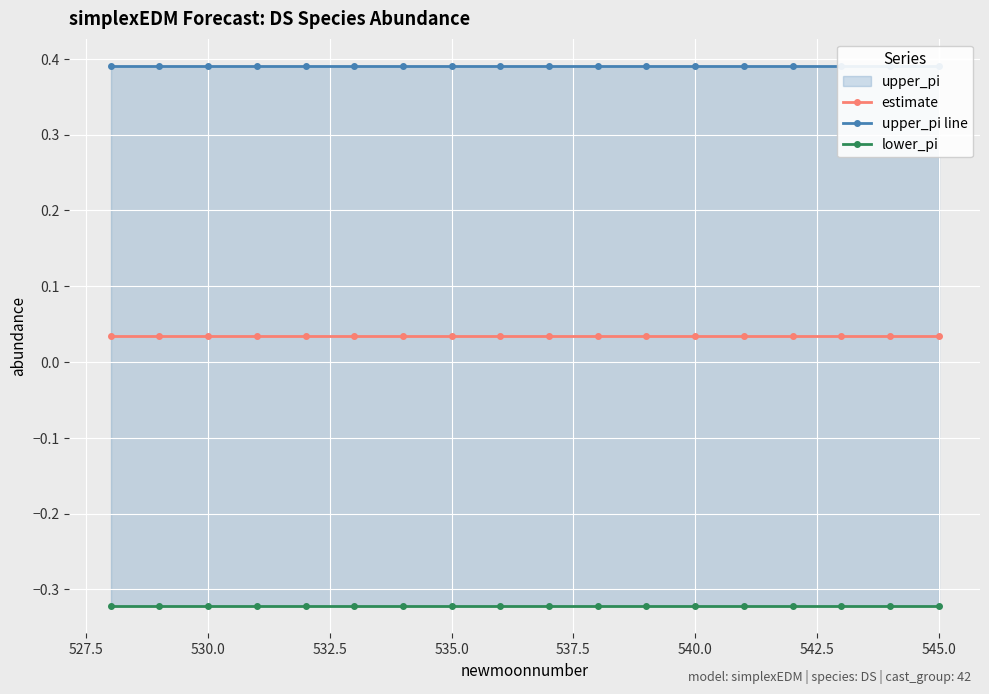

Rank the series by their maximum value, from lowest to highest.

lower_pi, estimate, upper_pi line